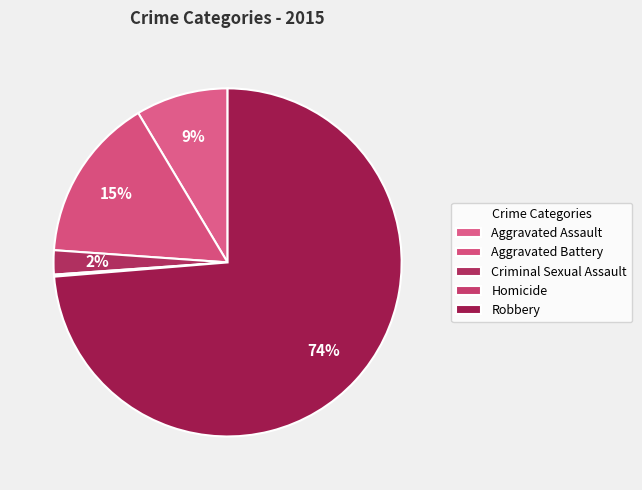

Is there any slice that represents more than half of the pie?

Yes